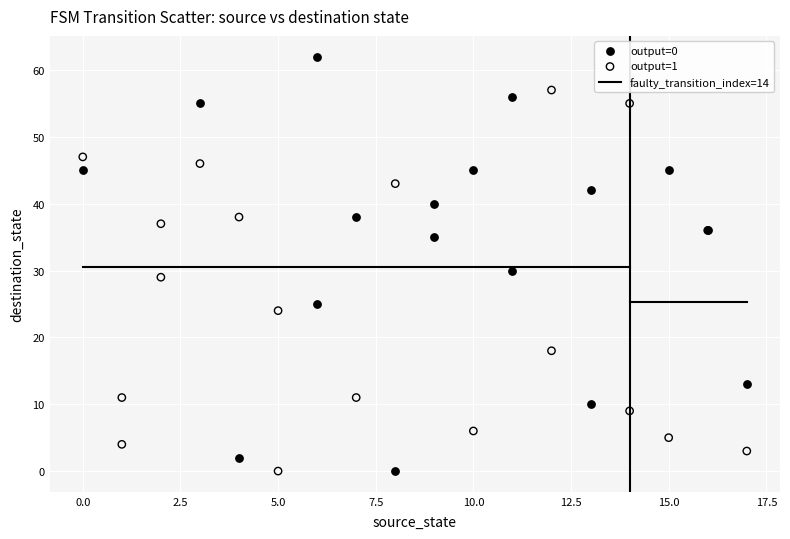

Which series has the largest Y range (max minus min)?

output=0